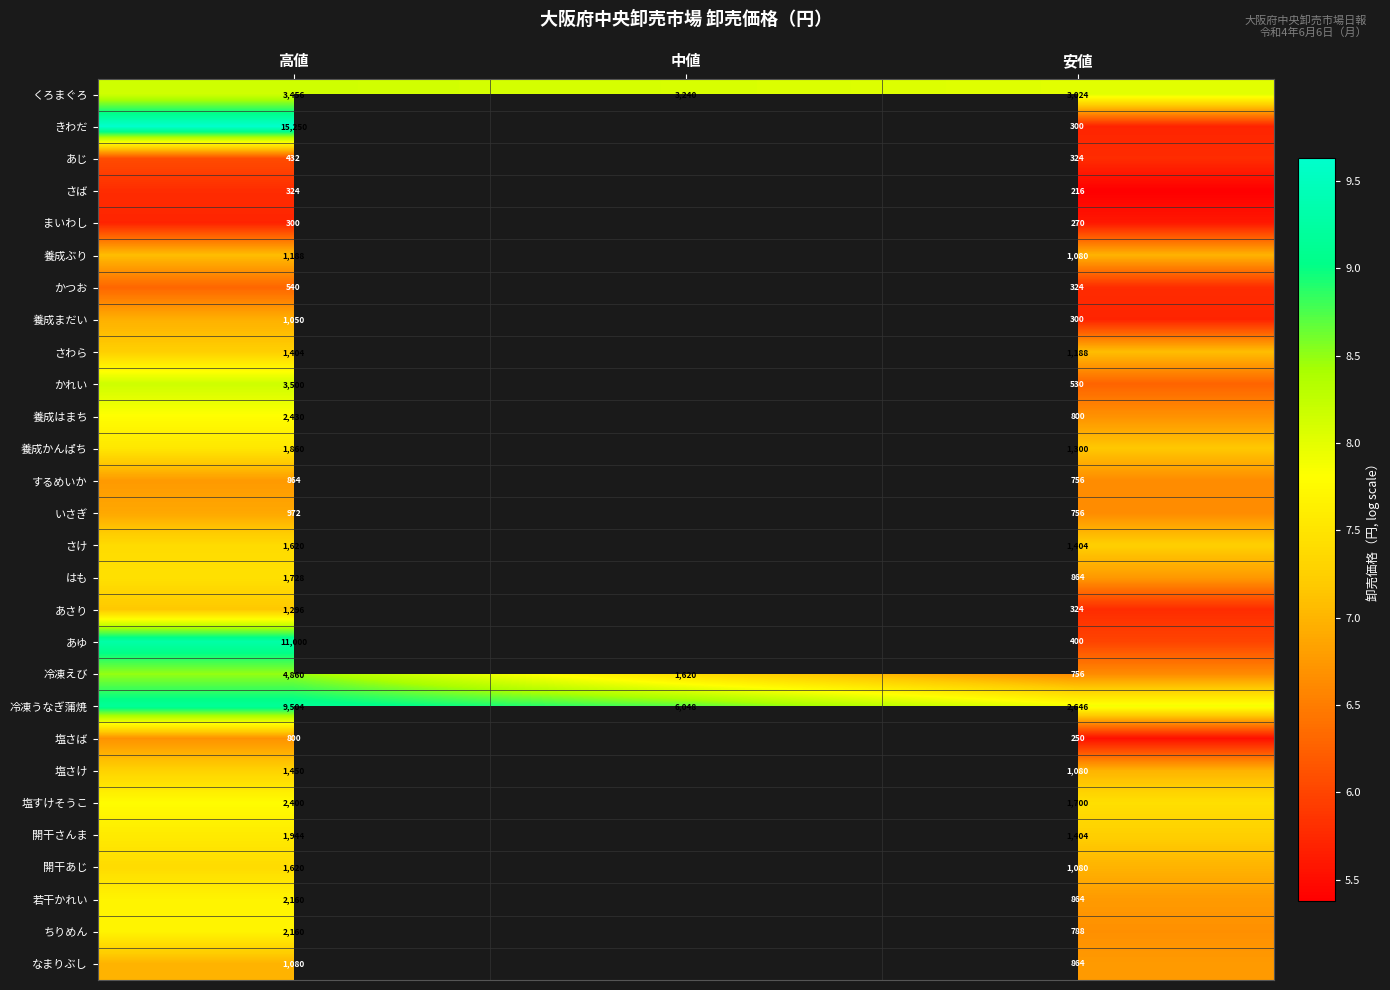

At which category is the sum across all series the highest?

高値